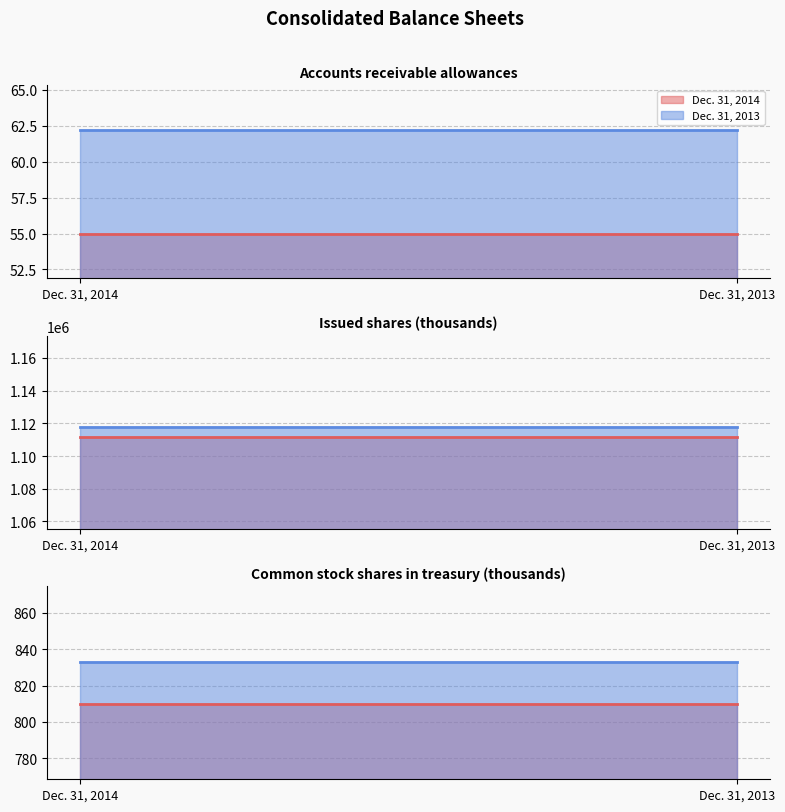

Which category has the highest value in the Dec. 31, 2013 series?

Issued shares (thousands)